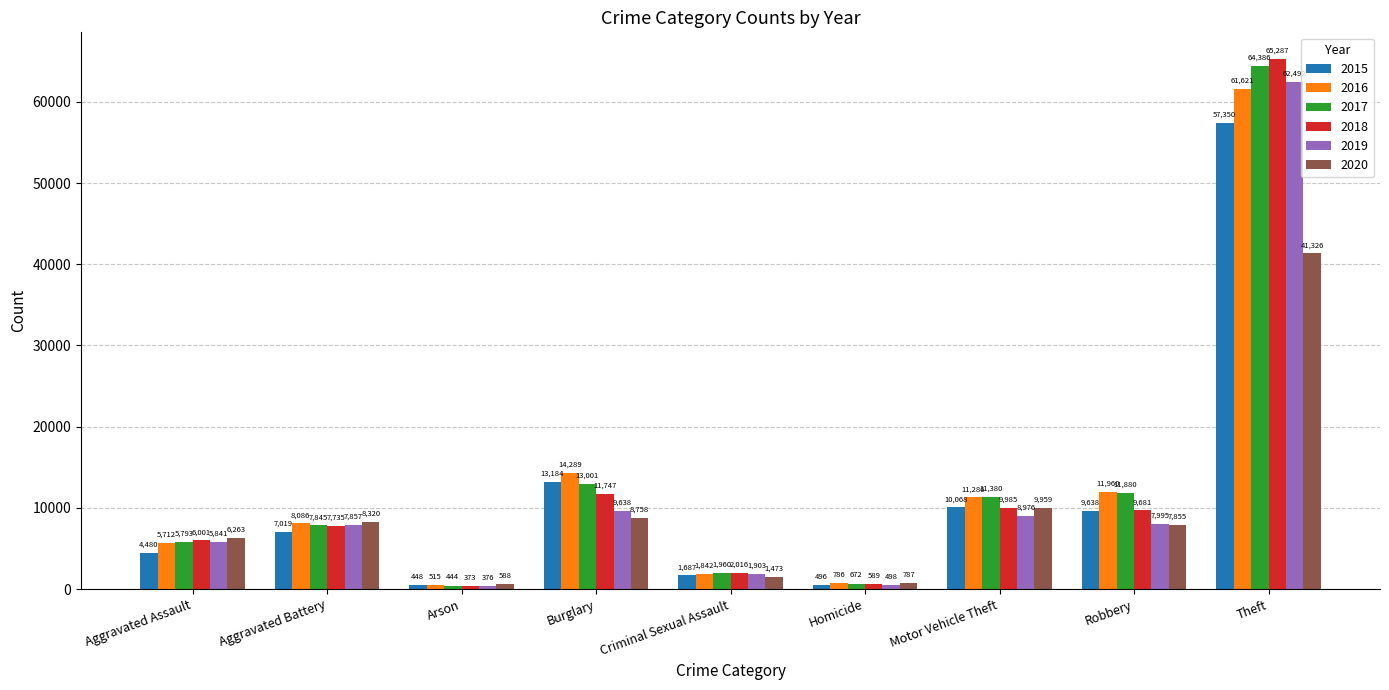

What is the sum of the 2020 values at Robbery and Theft?

49181